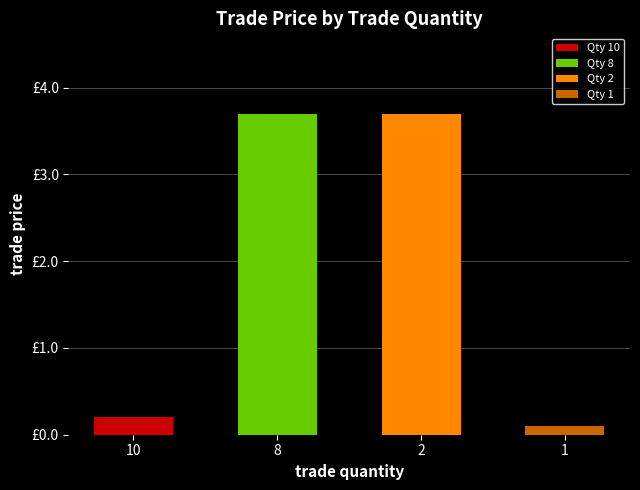

The value at 10 is 0.2. True or false?

True